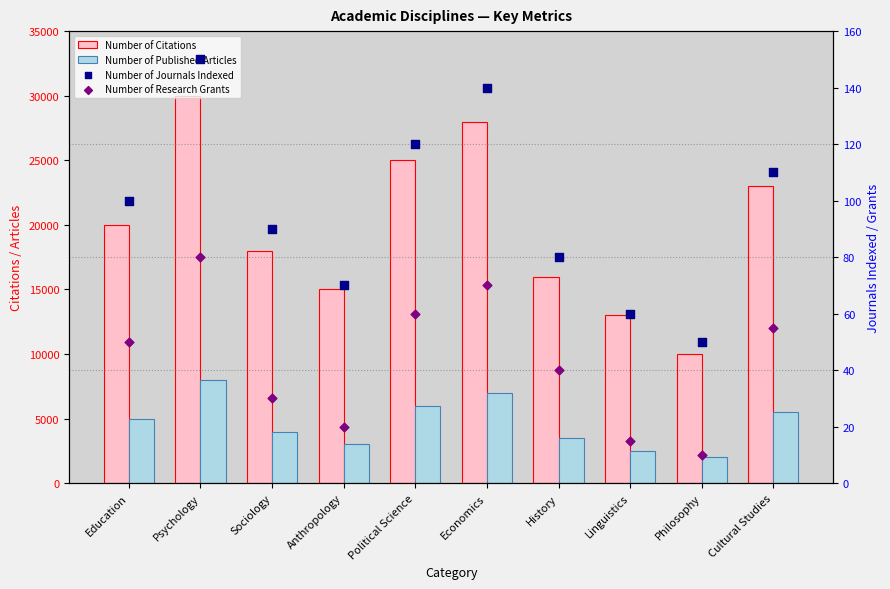

At how many categories does at least one series exceed 17207?

6